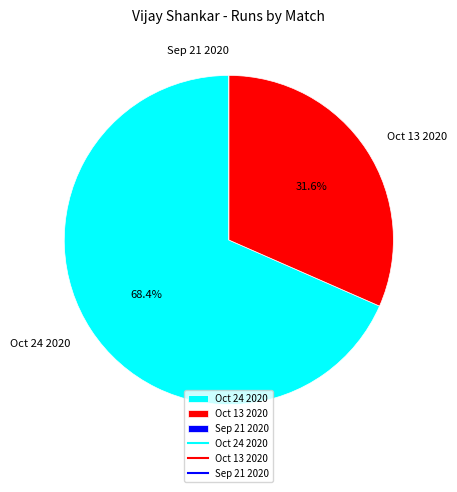

Does any single category account for the majority?

Yes